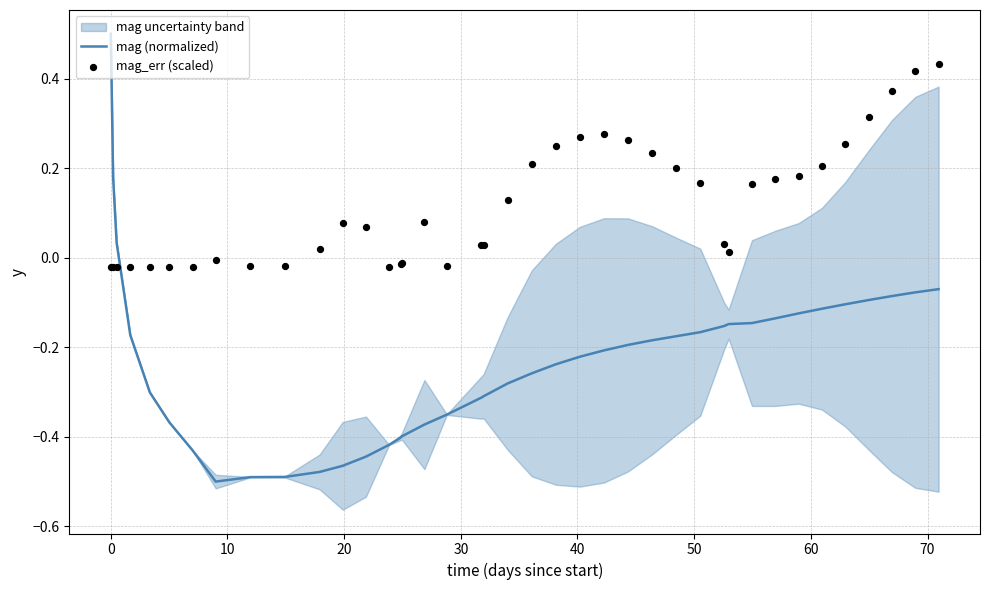

At how many categories does at least one series exceed 0?

29